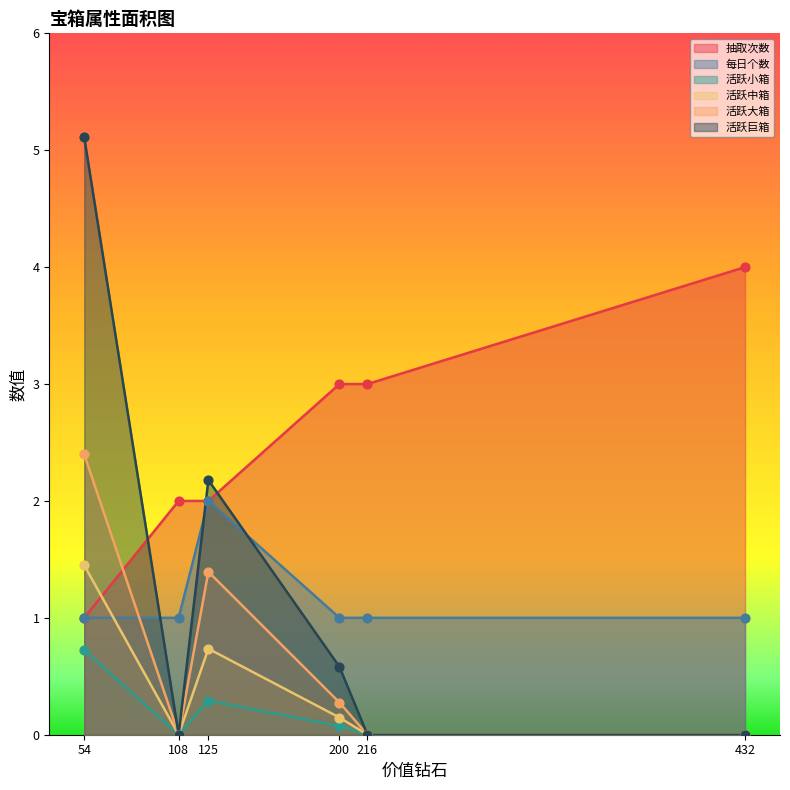

Which series has the largest total across all categories?

抽取次数